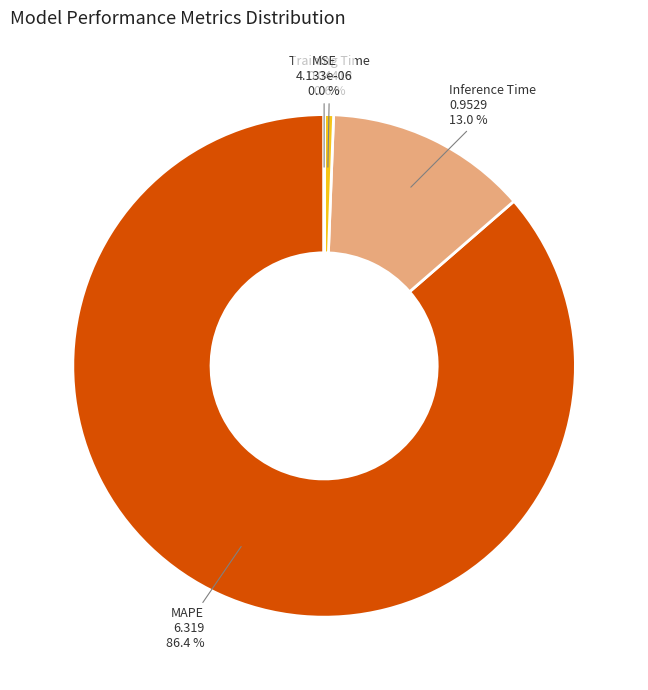

To the nearest percent, what is the average slice percentage?

25%